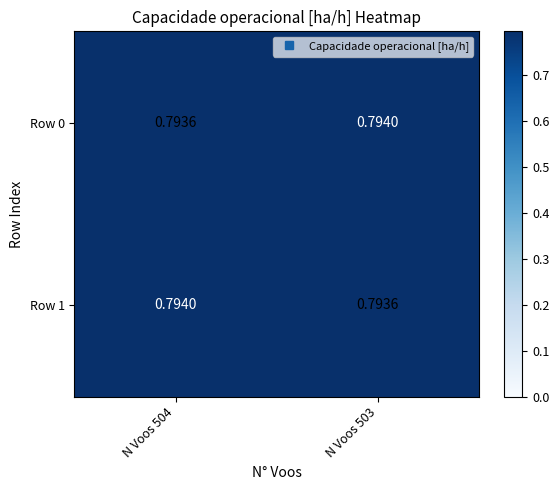

Is the value of Row 1 at N Voos 504 greater than the value of Row 0 at N Voos 504?

Yes